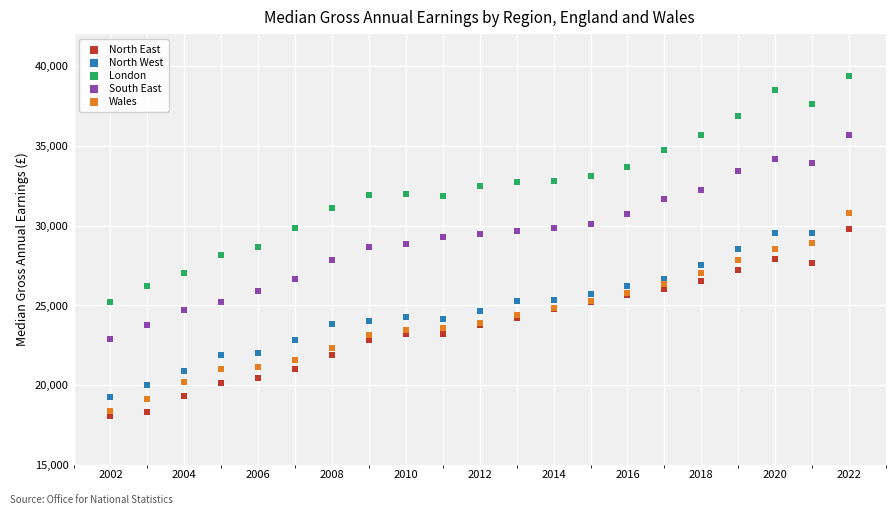

What are all the series names shown in the legend?

North East, North West, London, South East, Wales